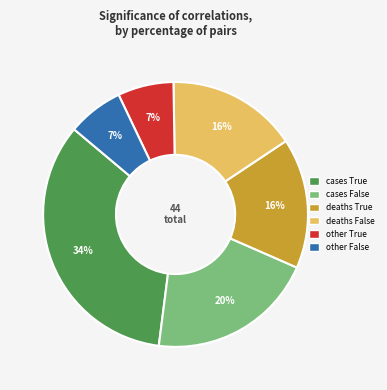

To the nearest percent, what is the average slice percentage?

17%